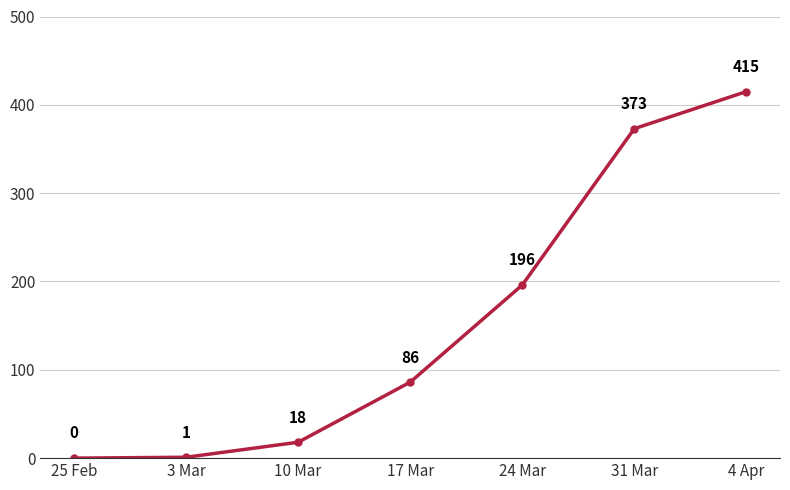

What is the label of the 4th point from the left?

17 Mar